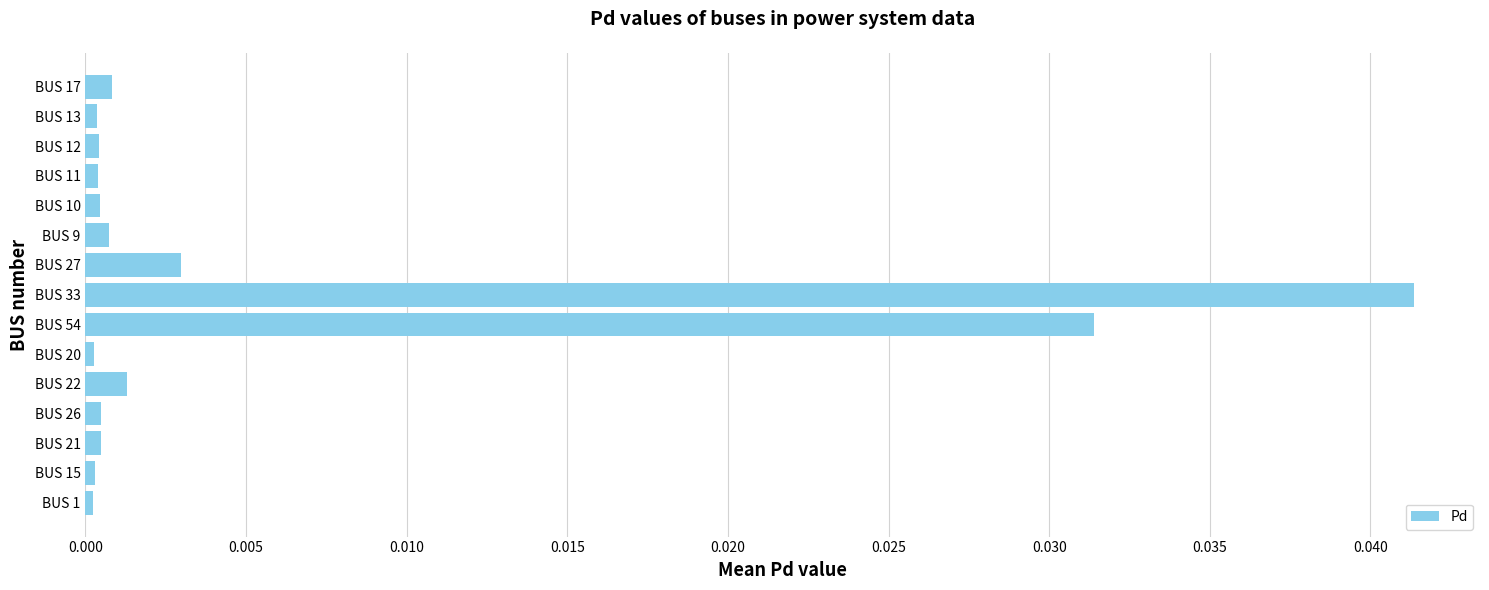

The value at BUS 17 is 0.0. True or false?

True